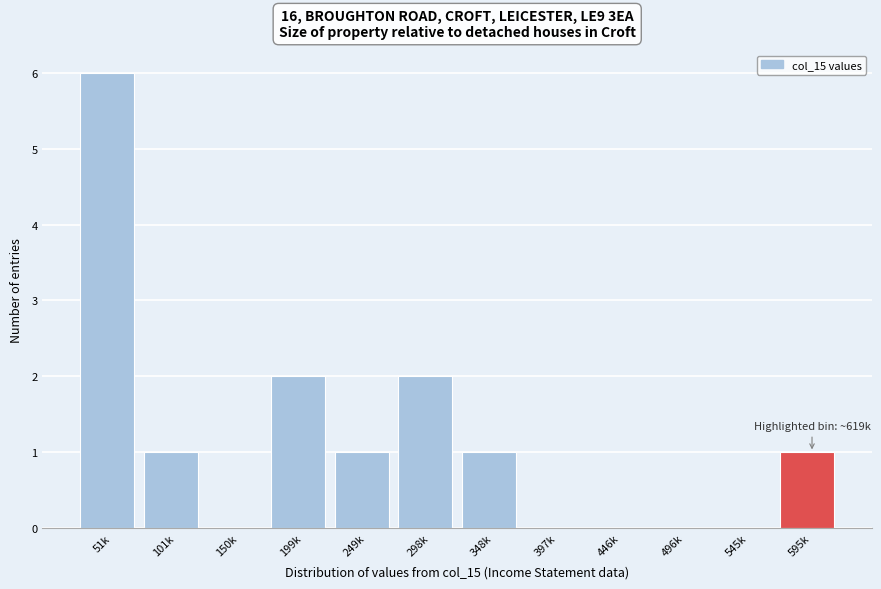

Reading left to right, what are all the values shown in this chart?

51k=6	101k=1	150k=0	199k=2	249k=1	298k=2	348k=1	397k=0	446k=0	496k=0	545k=0	595k=1